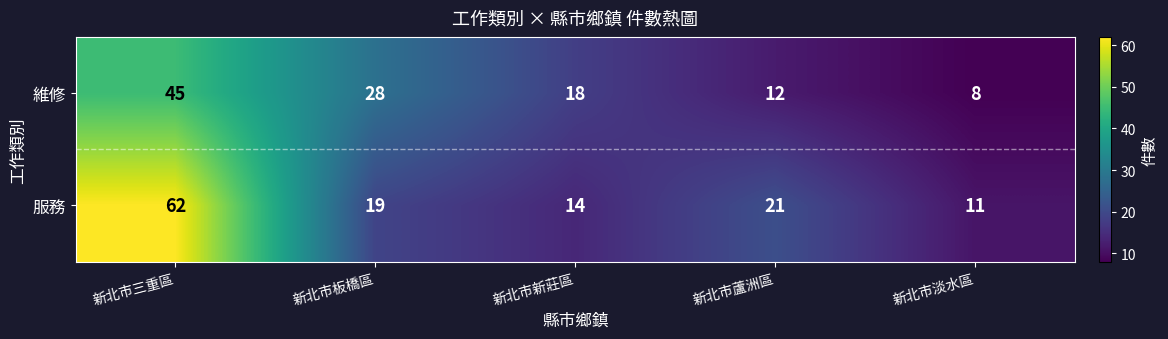

Which series has the widest spread of values?

服務